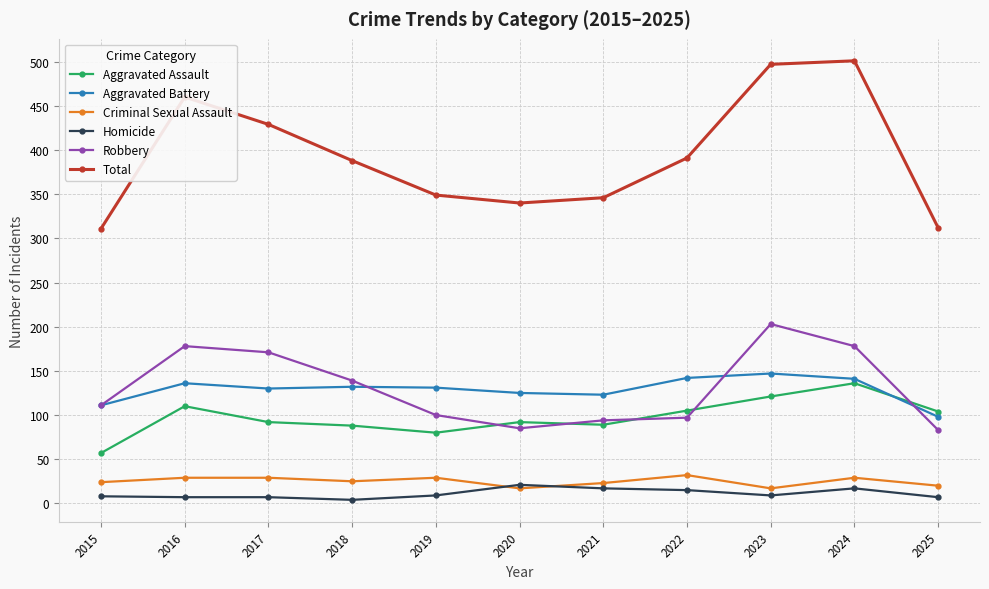

Is the value of Homicide at 2021 greater than the value of Robbery at 2019?

No